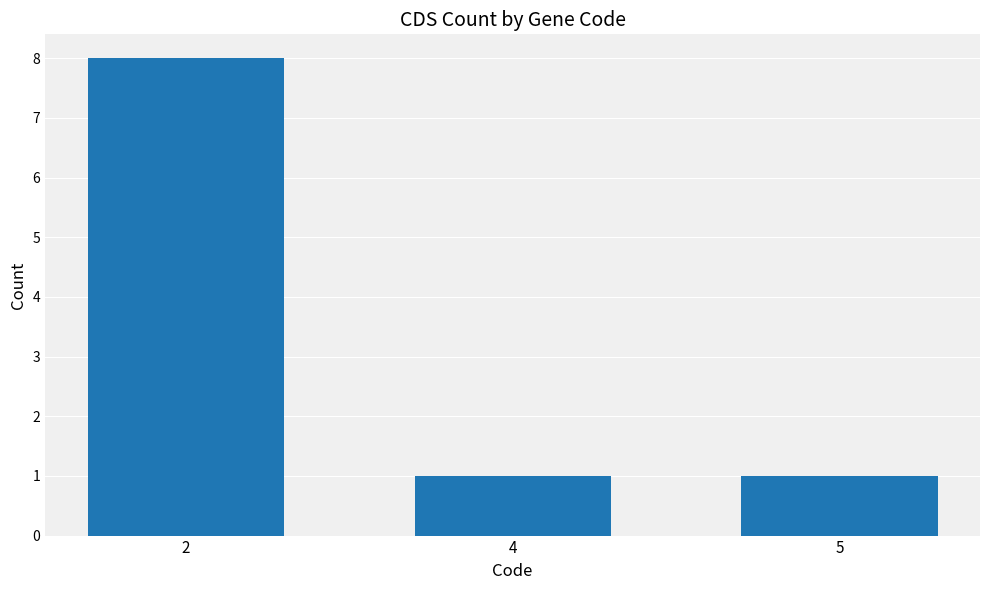

Reading left to right, extract all data points from this chart.

8	1	1